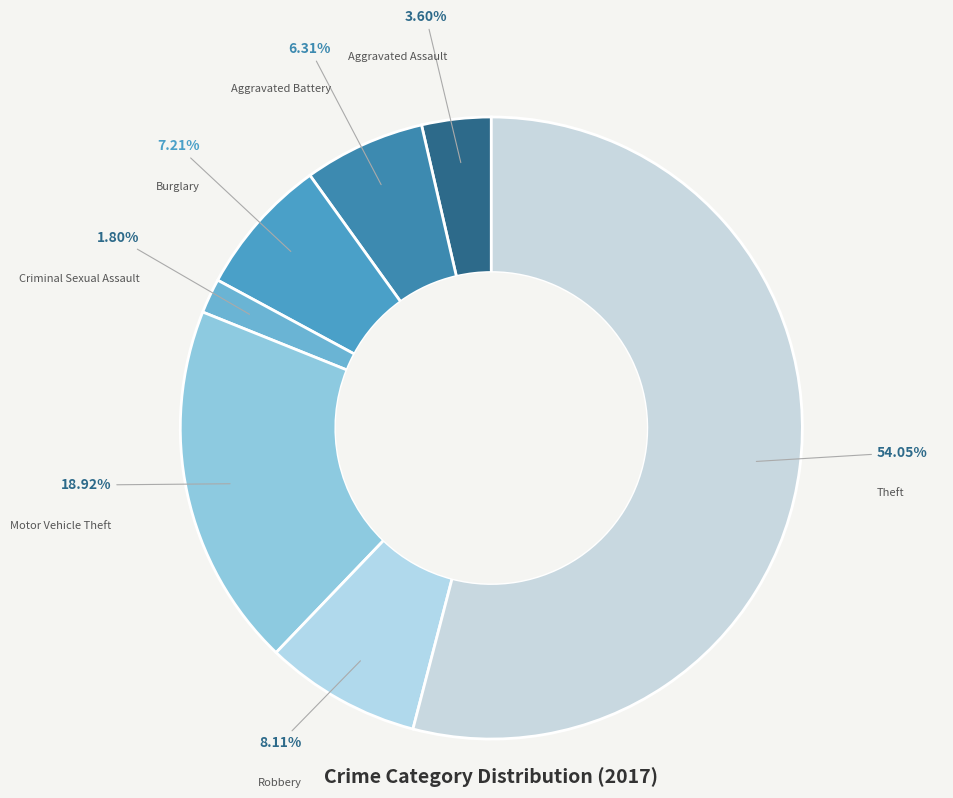

Is the sum of Robbery and Aggravated Assault greater than half?

No